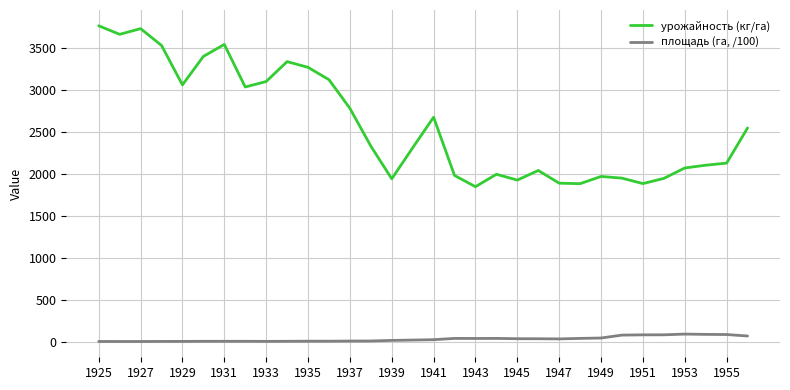

What is the lowest value of the урожайность (кг/га) series?

1852.0